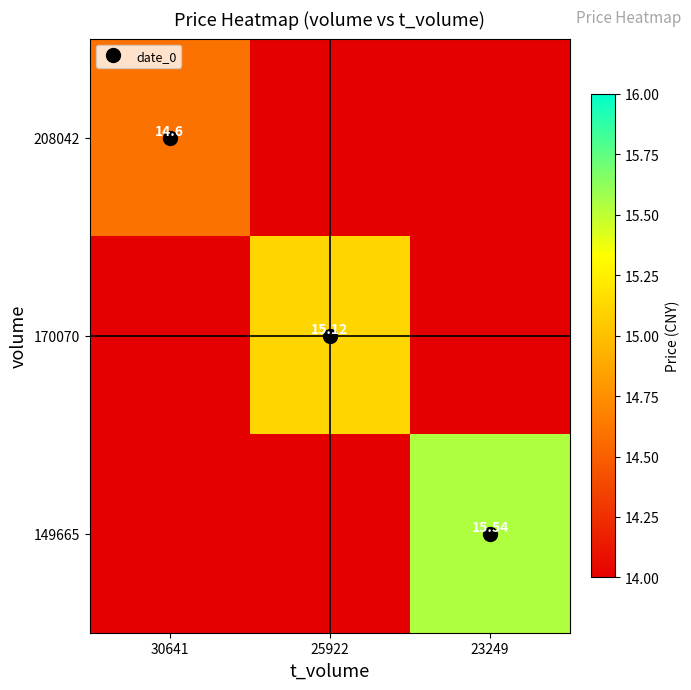

What value does the 208042 series have at 30641?

14.6